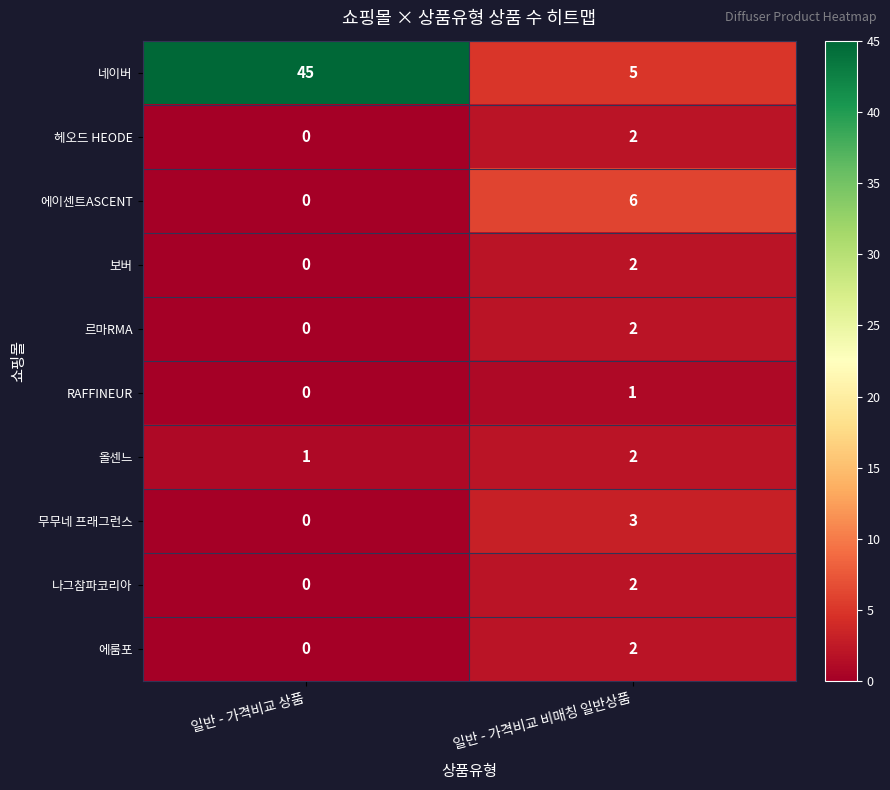

What is the difference between the 에이센트ASCENT values at 일반 - 가격비교 상품 and 일반 - 가격비교 비매칭 일반상품?

6